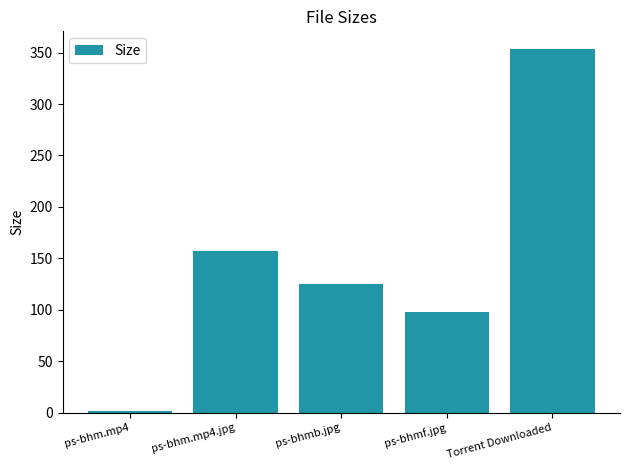

Reading left to right, transcribe all the data shown in this chart.

1.3	157.5	125.4	97.5	353.0